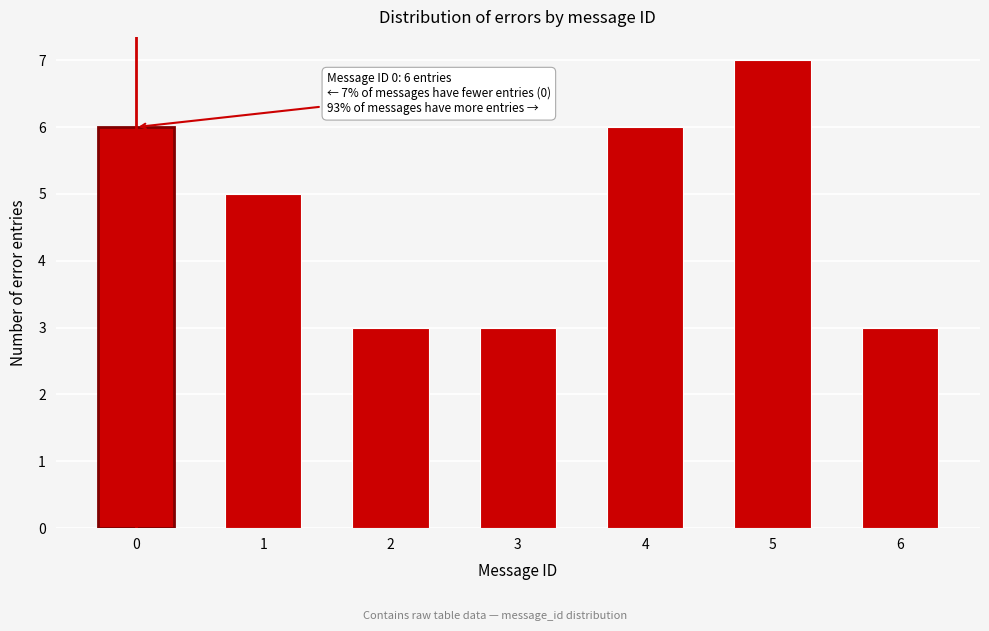

Reading right to left, what are all the values shown in this chart?

6=3	5=7	4=6	3=3	2=3	1=5	0=6